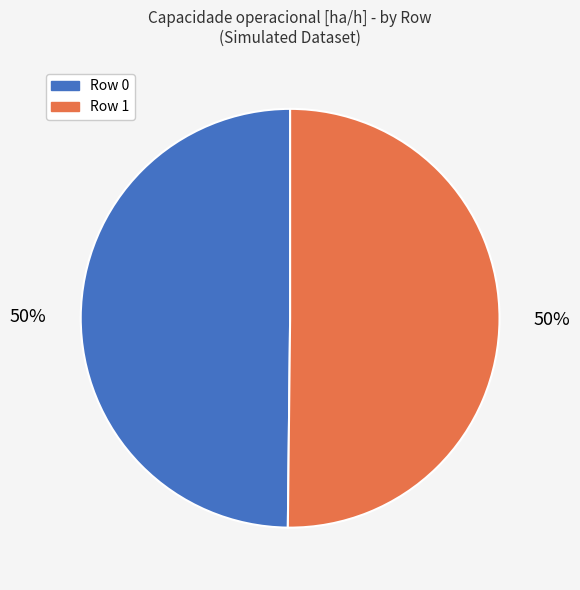

What percentage is the Row 0 slice, to the nearest percent?

50%